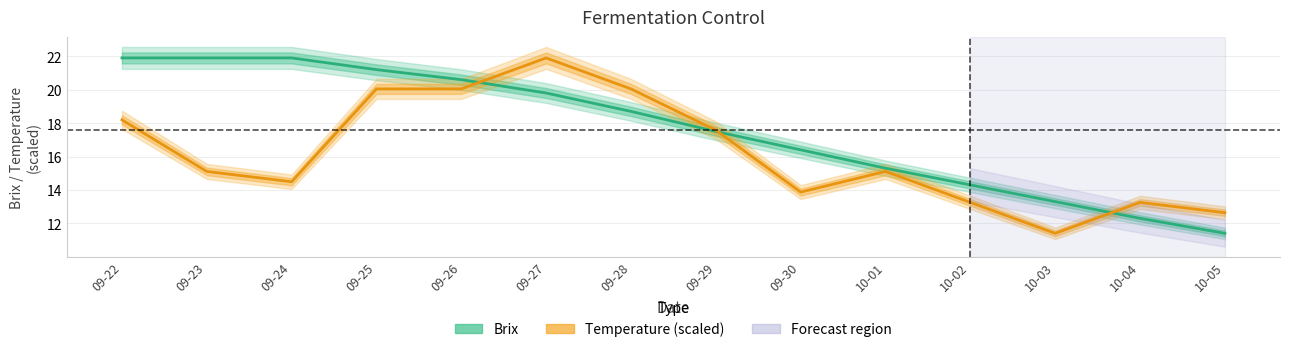

True or false: Temperature (scaled) has a value of 27.8 at 09-28.

False